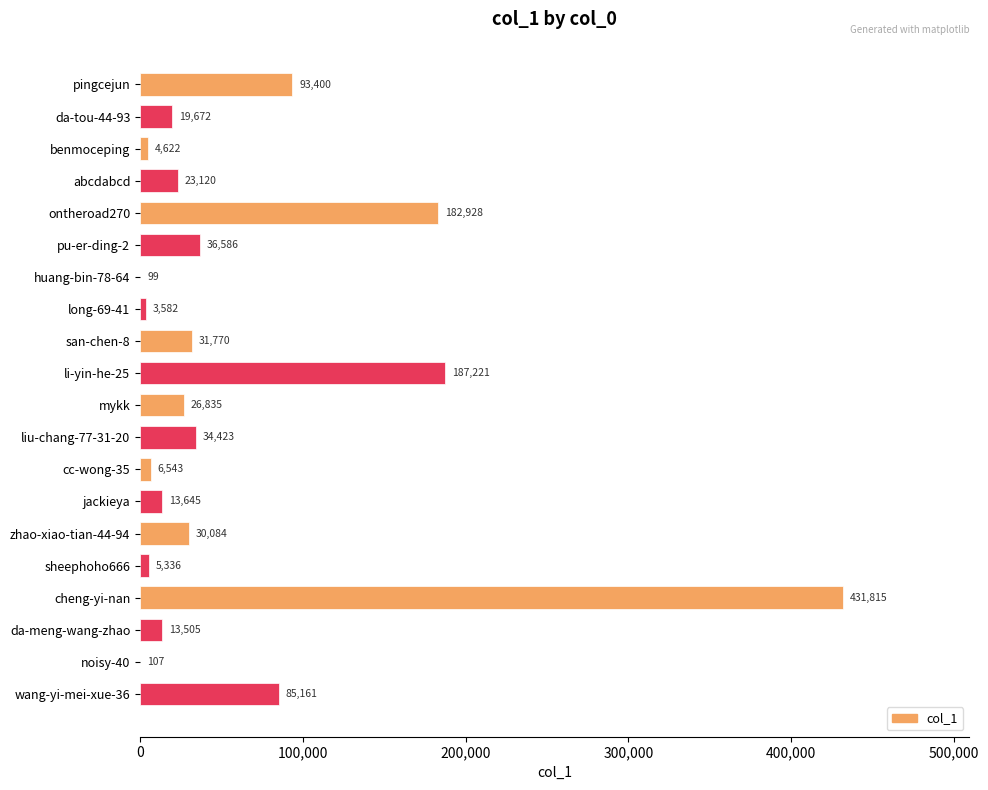

The value at wang-yi-mei-xue-36 is 53892. True or false?

False